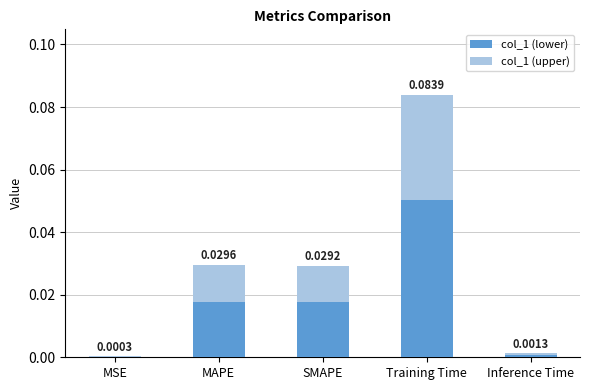

Which series changed the most between MSE and MAPE?

col_1 (lower)